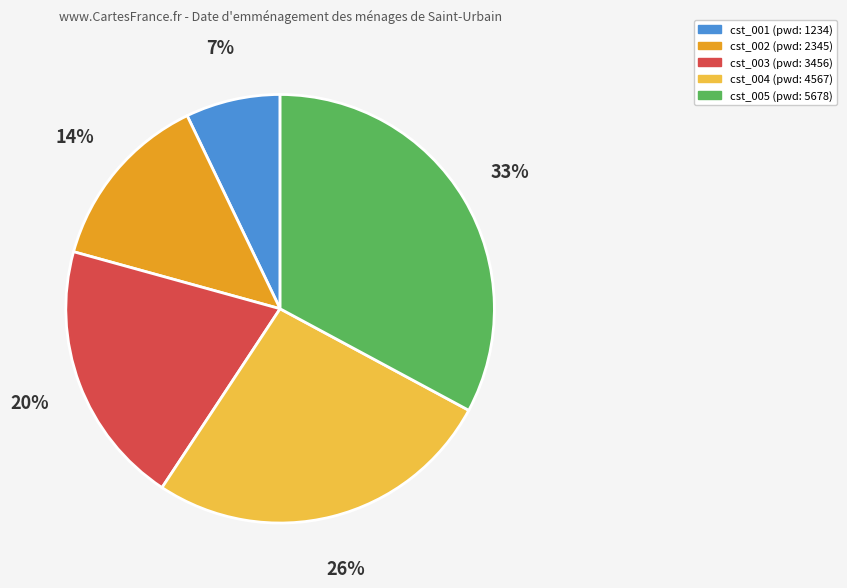

Is there a majority slice in this chart?

No